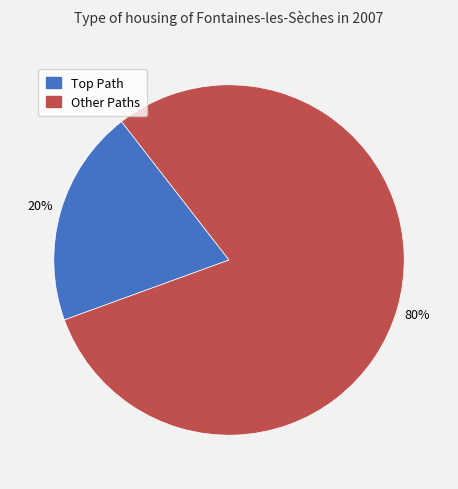

To the nearest percent, what is the average slice percentage?

50%